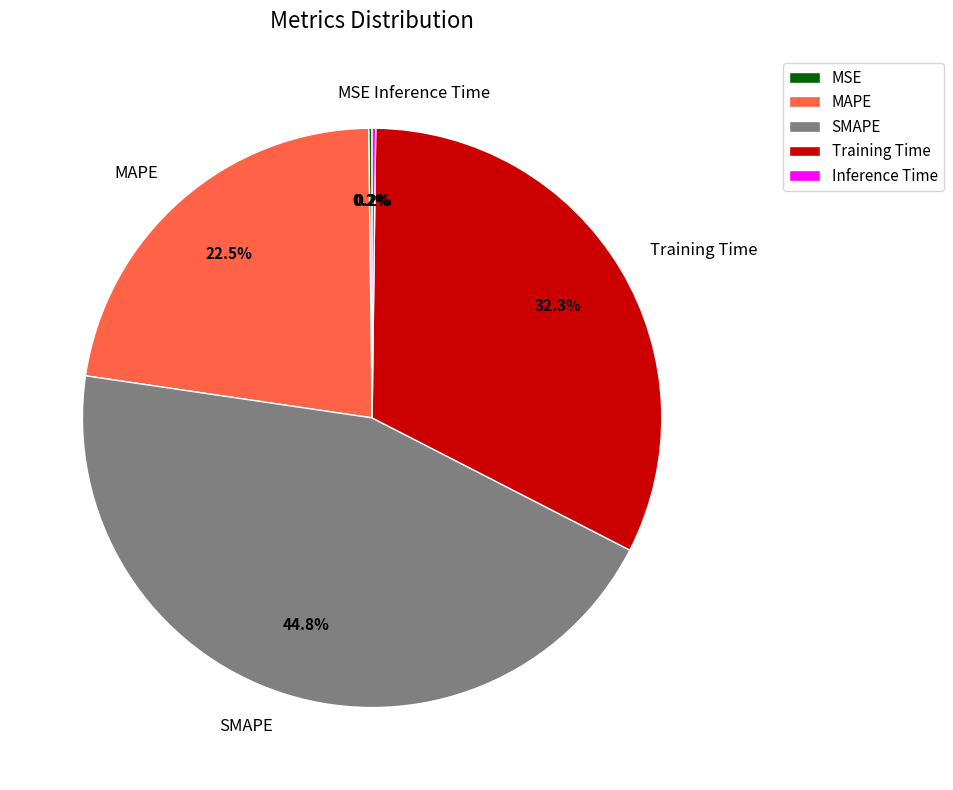

Which slice is the largest?

SMAPE